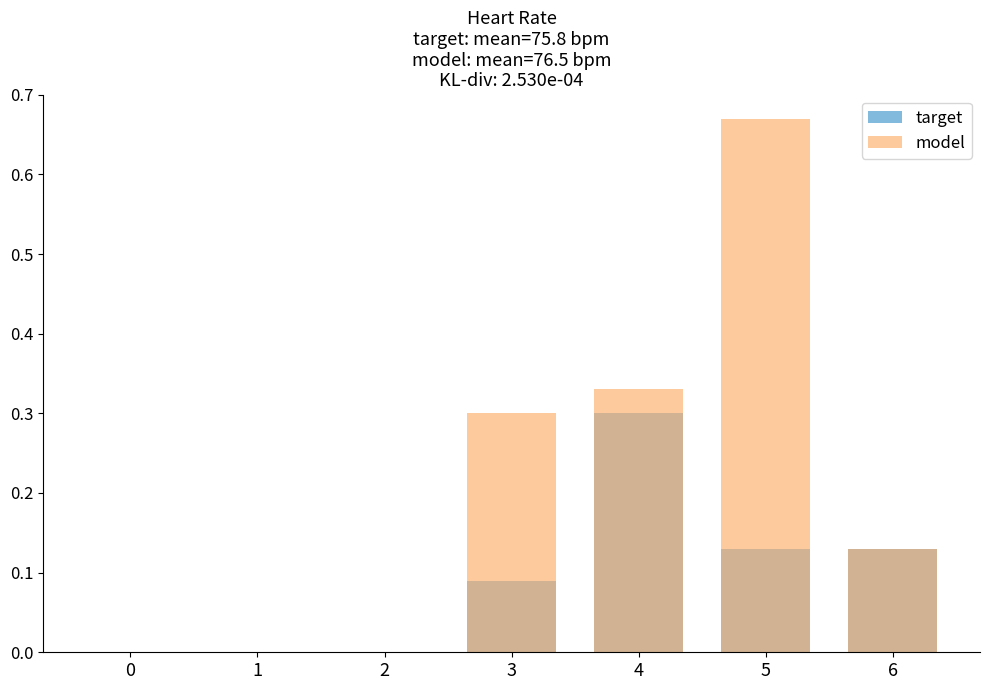

Which has a higher value, 2 or 6?

6